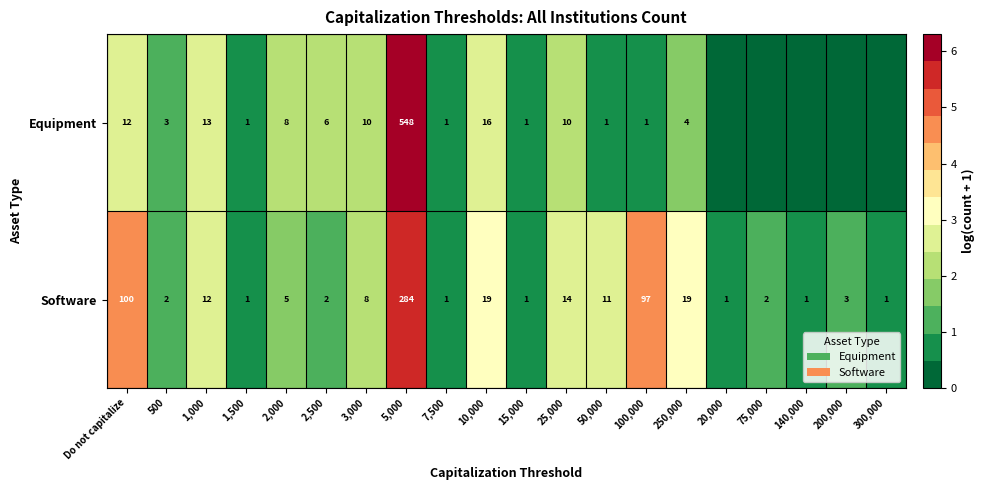

How many data points in Software are less than 5?

10